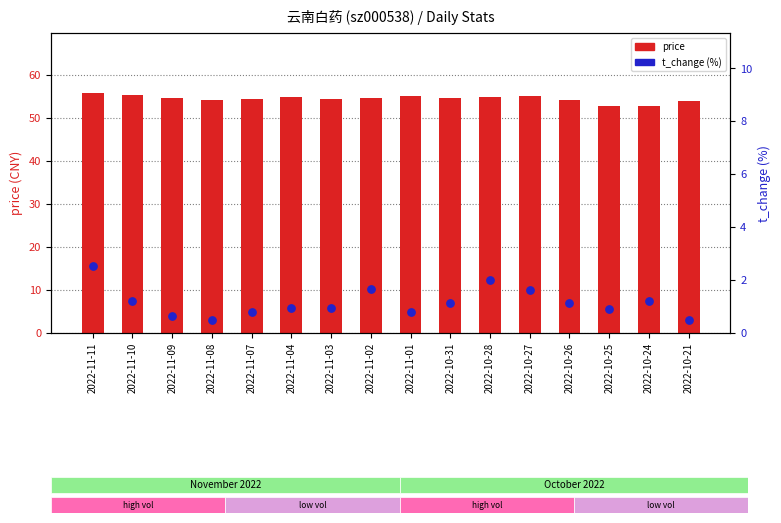

Is the value of t_change at 2022-11-08 greater than the value of price at 2022-11-07?

No